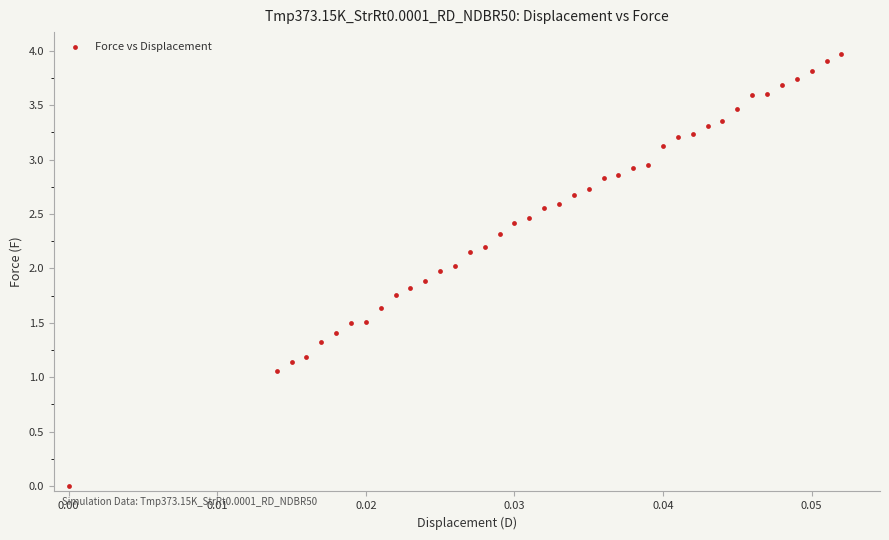

What is the range of Y values (max minus min)?

4.0